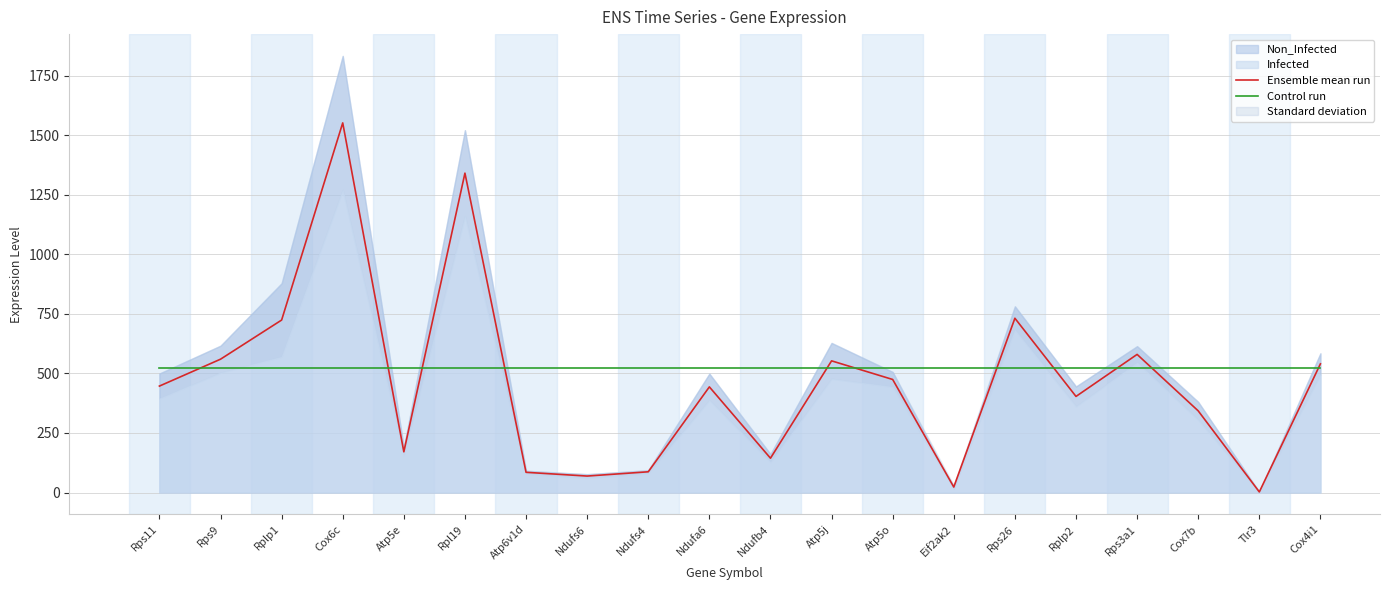

What is the maximum value for Control run?

520.6